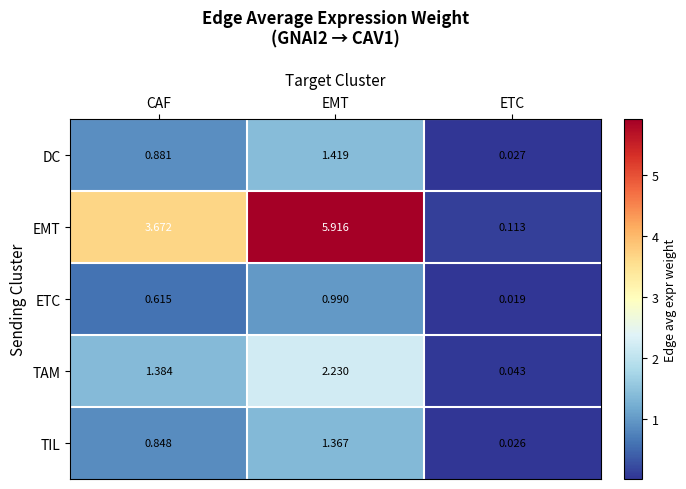

At which label does TAM reach its minimum?

ETC